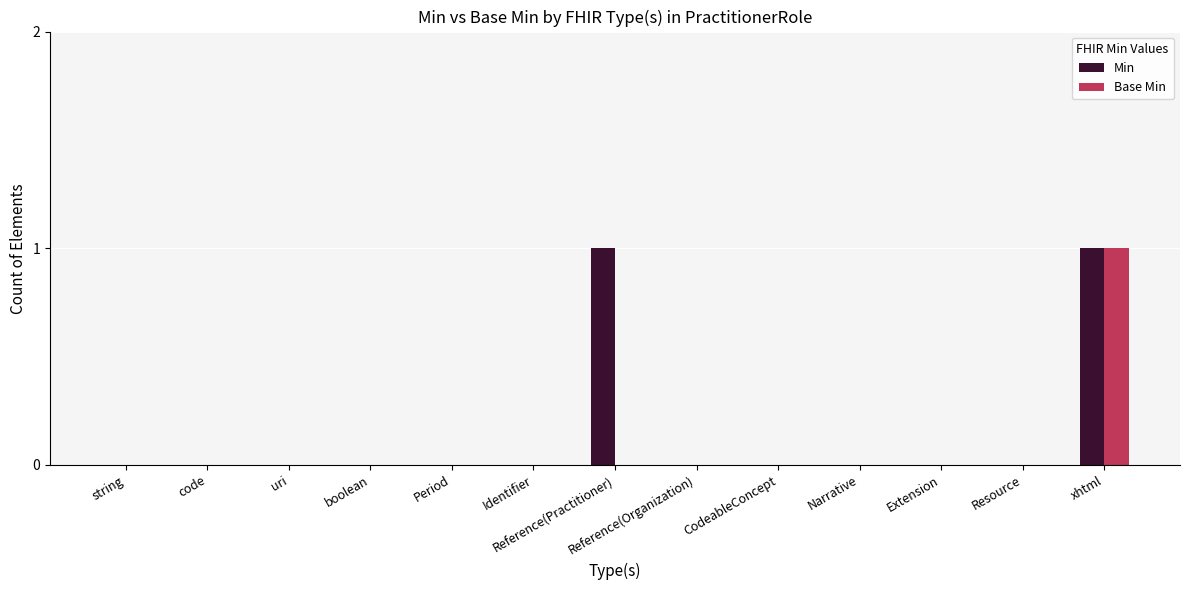

At which category is the sum across all series the highest?

xhtml